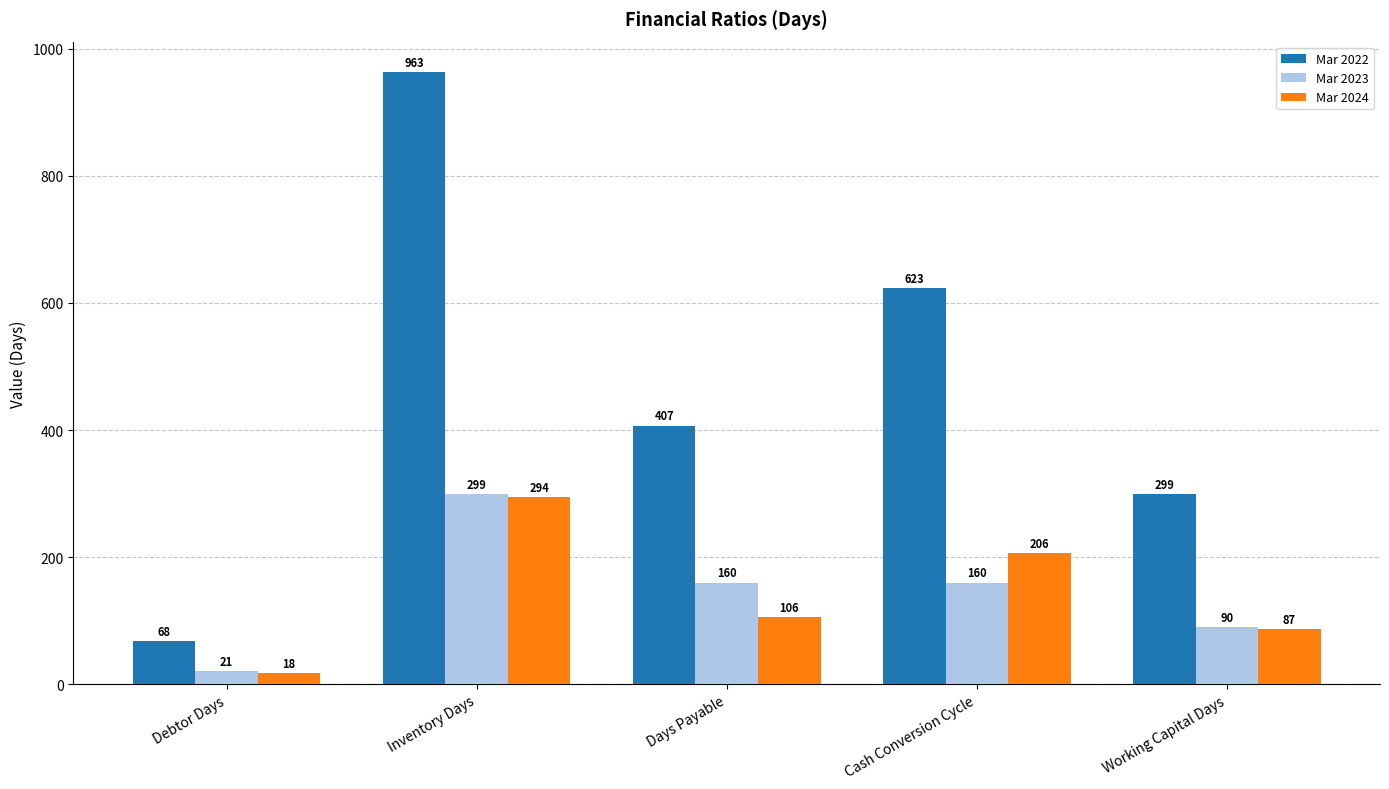

How many data points in Mar 2024 are less than 106?

2